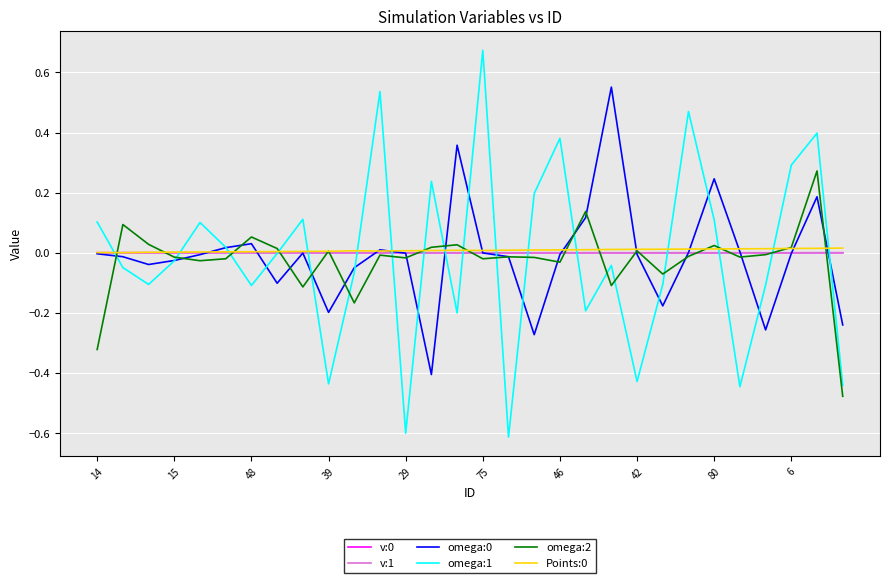

Which series has the widest spread of values?

omega:1